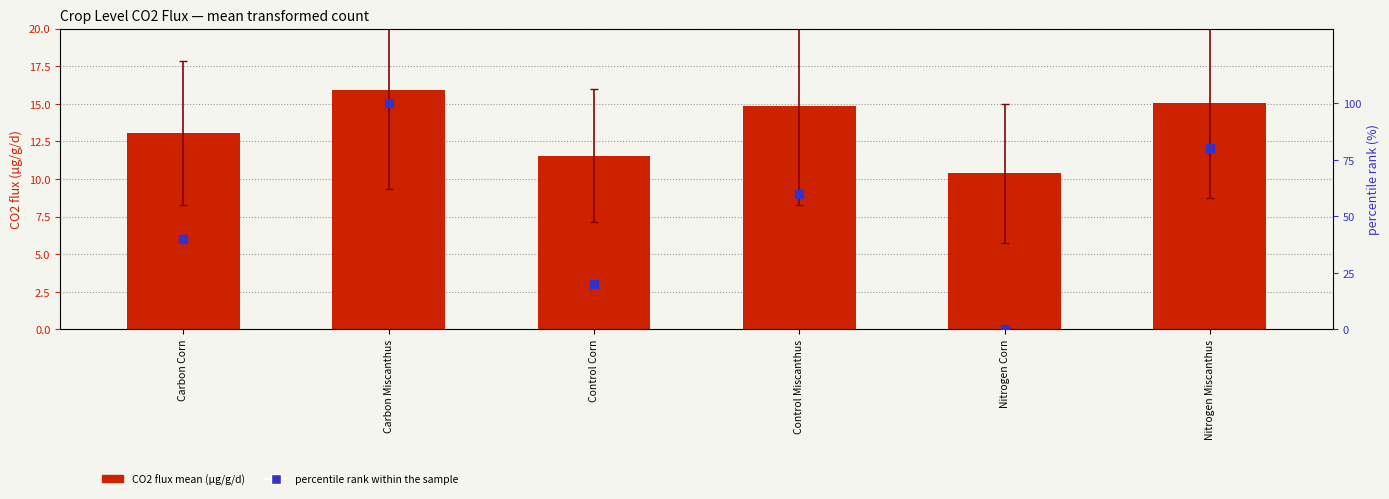

What is the total value across all series at Carbon Miscanthus?

115.9